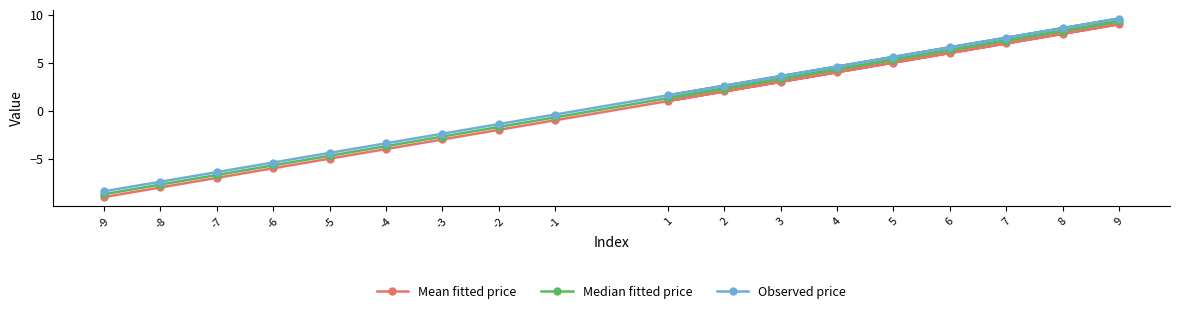

List the labels in order of Observed price value, smallest first.

-9, -8, -7, -6, -5, -4, -3, -2, -1, 1, 2, 3, 4, 5, 6, 7, 8, 9